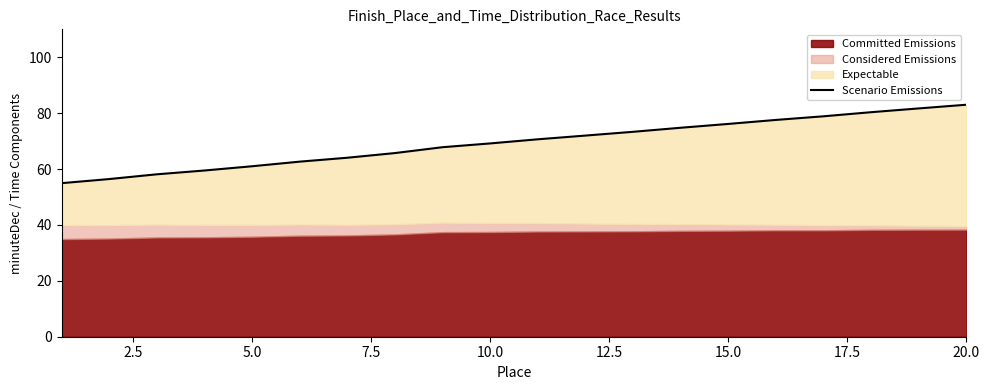

How many lines are shown in the chart?

1